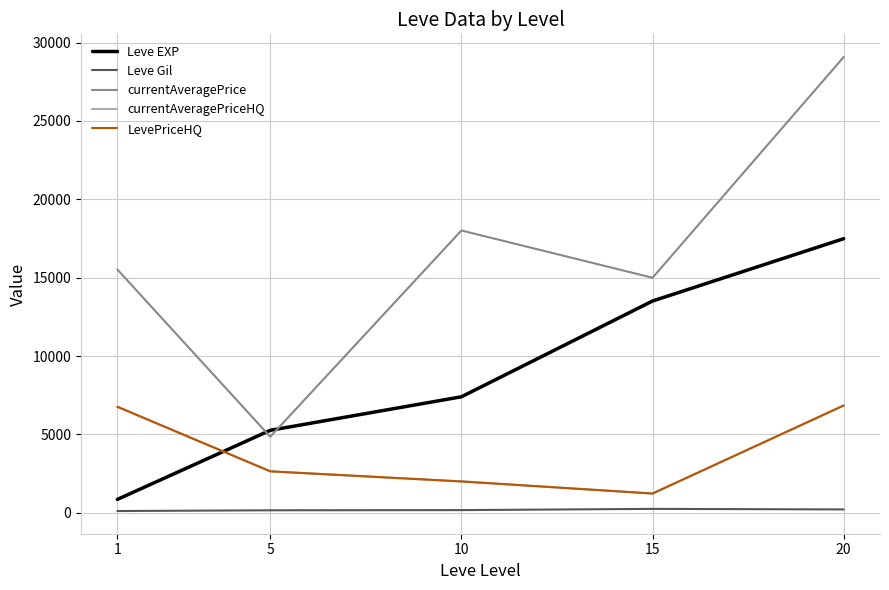

At which category is the sum across all series the highest?

20